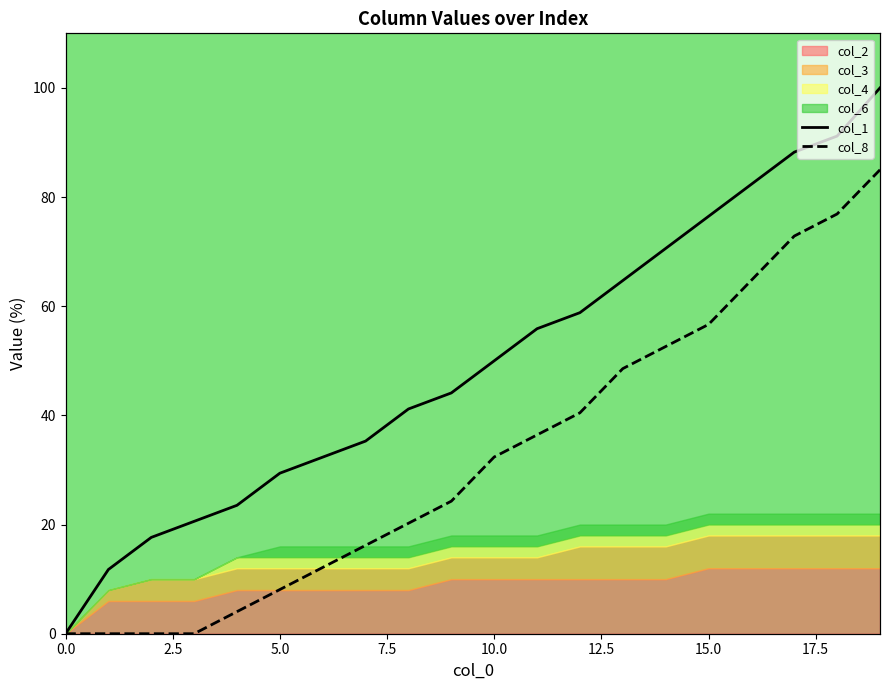

What is the label of the 5th point from the right?

15